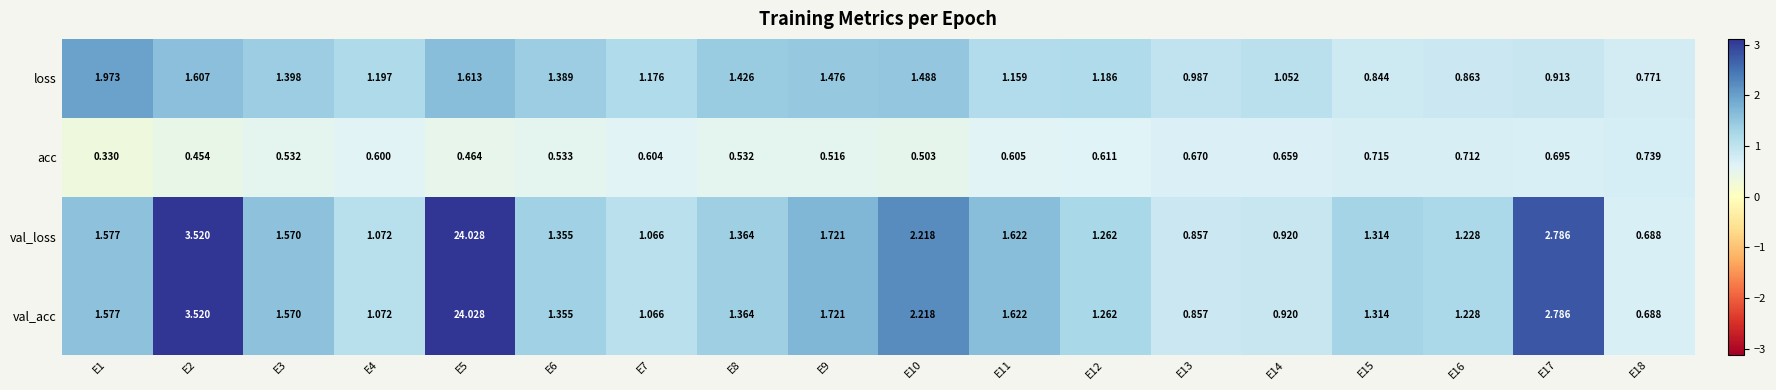

Which label corresponds to the smallest value in the chart?

E1